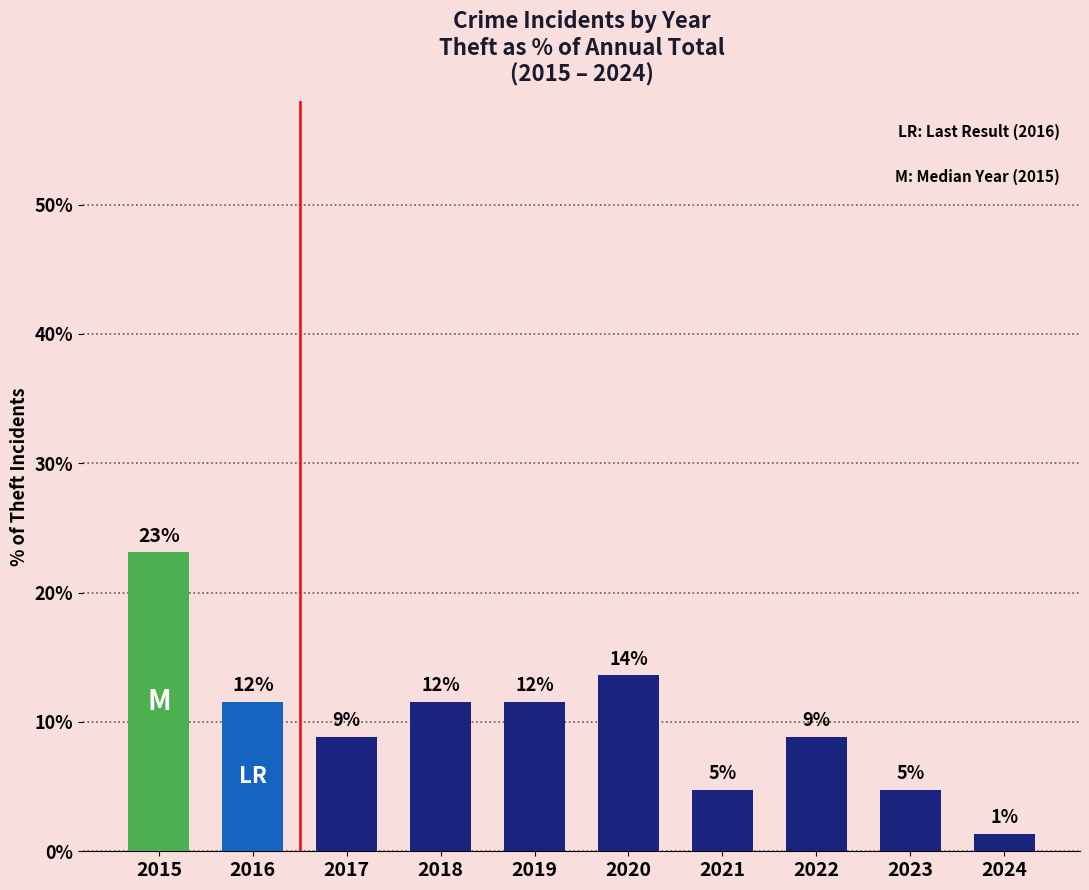

How many bars are there in total?

10